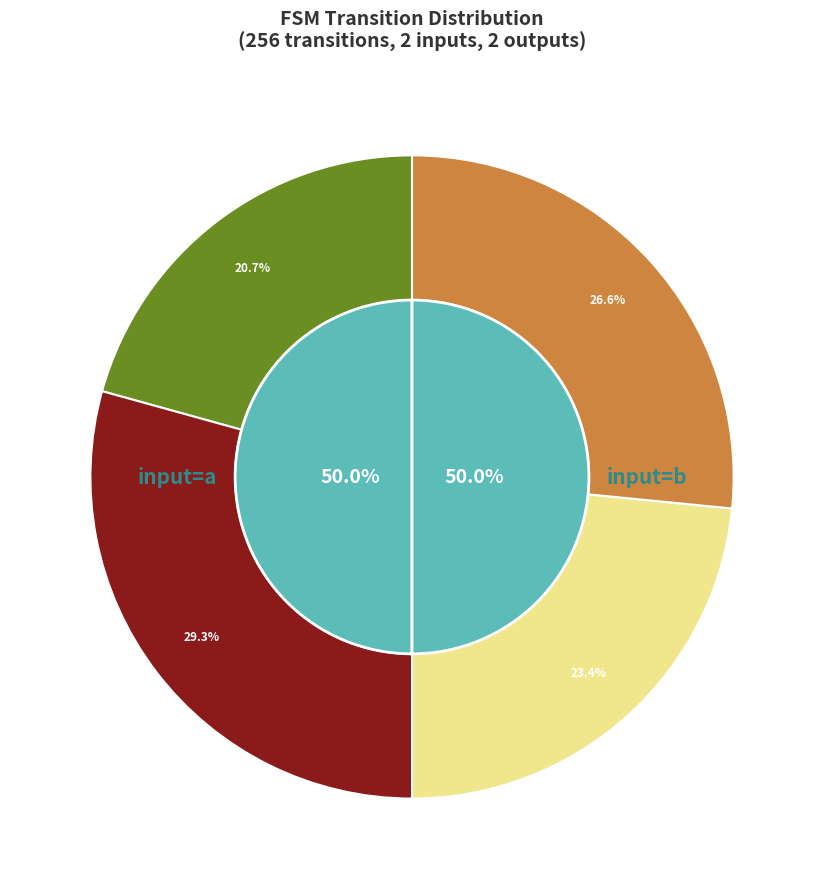

Rank the categories by value from highest to lowest.

output_symbol=0, input=a, output_symbol=0, input=b, output_symbol=1, input=b, output_symbol=1, input=a